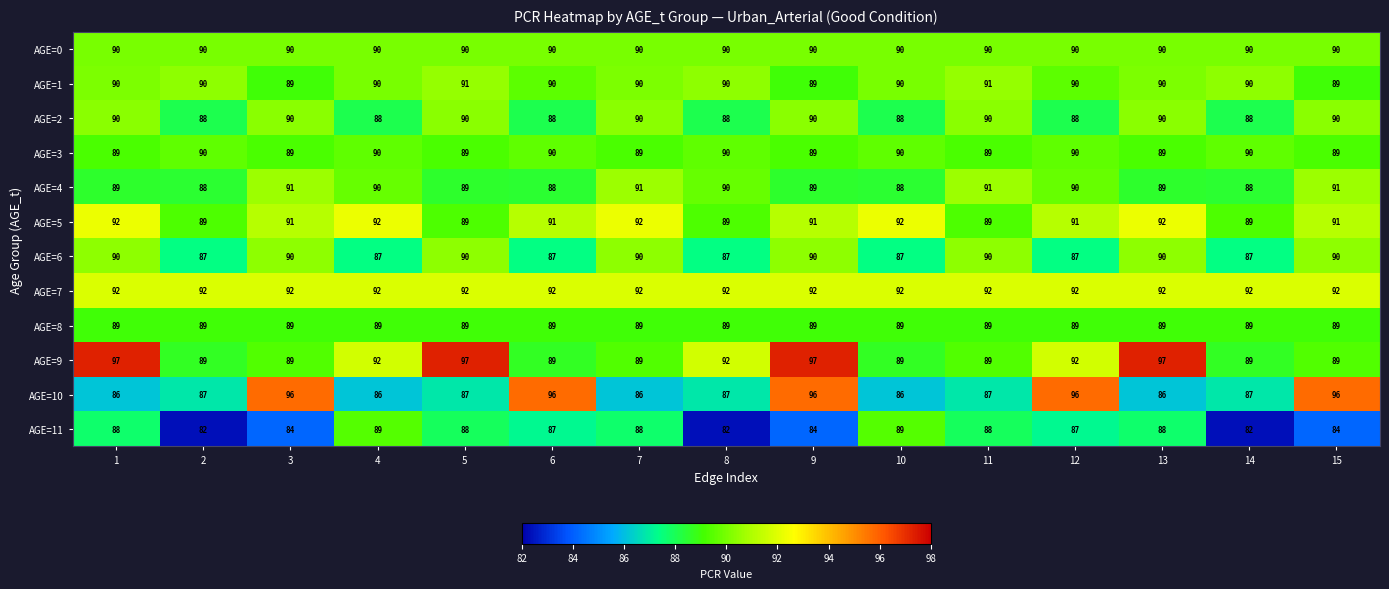

Which series has the widest spread of values?

AGE=10